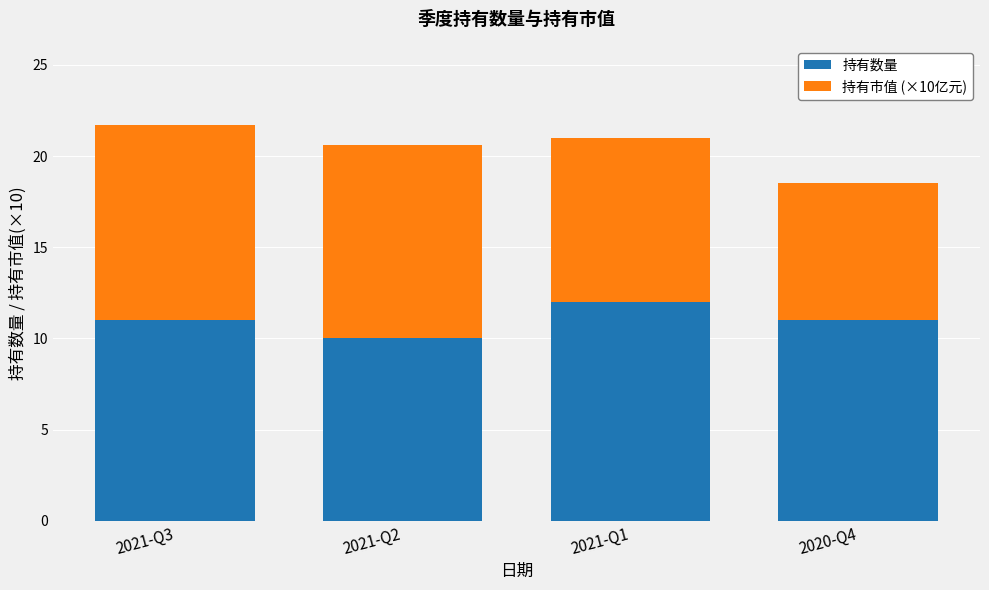

What is the highest value of the 持有数量 series?

12.0